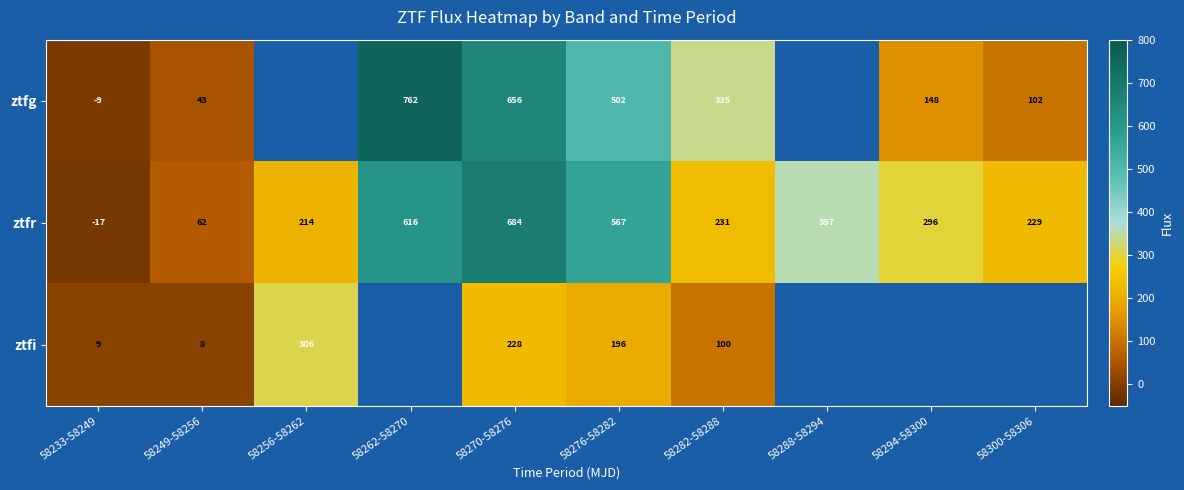

How many data points in ztfr are less than 296?

5